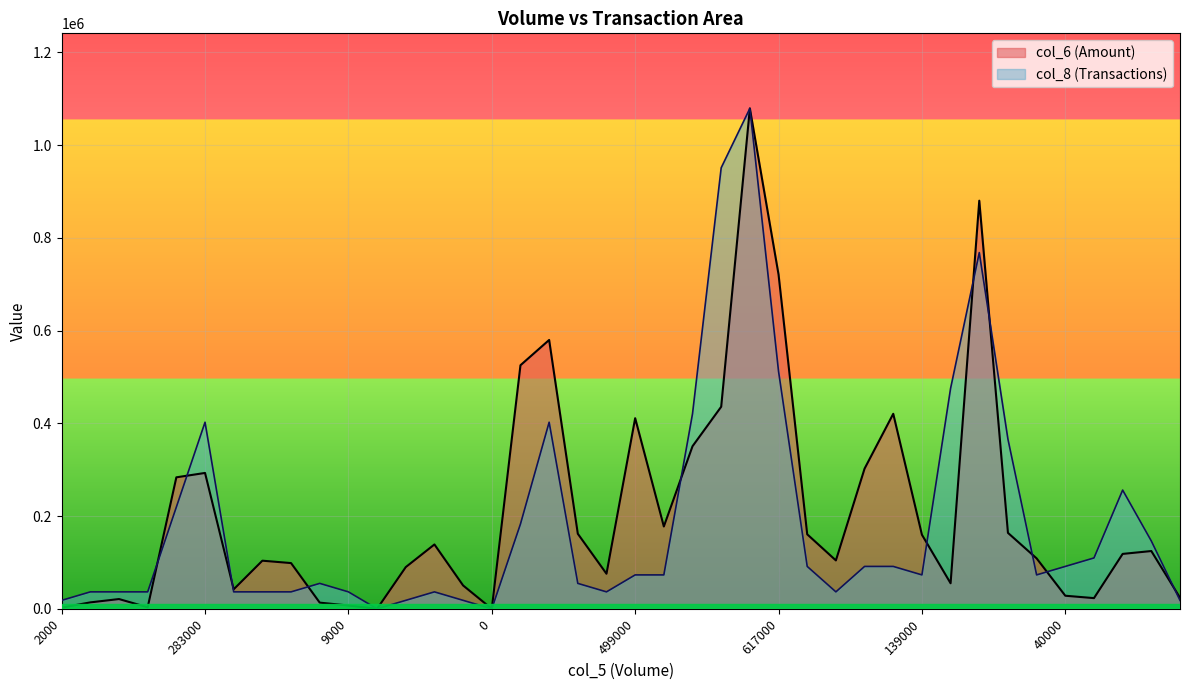

At which label does col_8 reach its peak?

910000